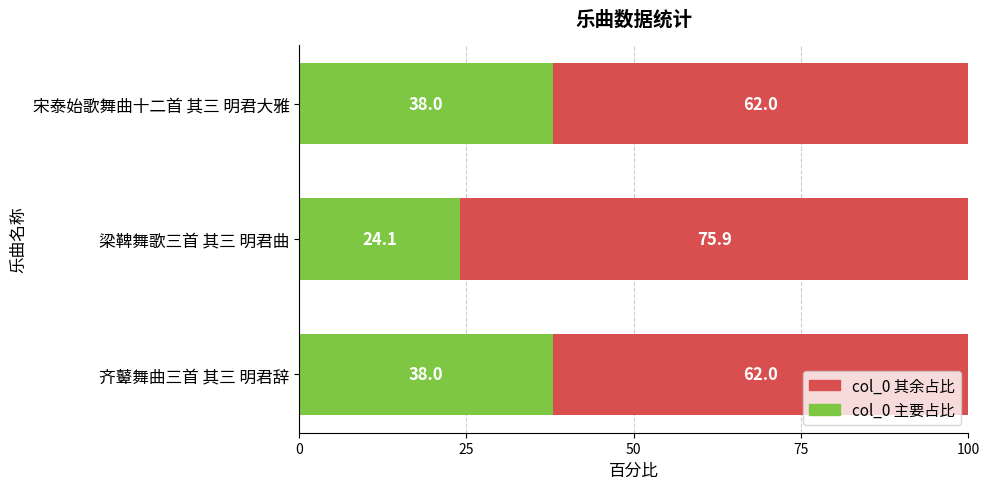

What are all the series names shown in the legend?

col_0 其余占比, col_0 主要占比